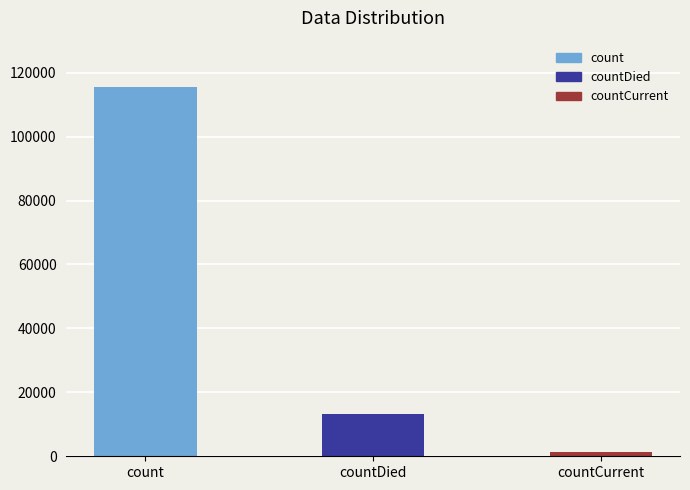

Reading right to left, extract all data points from this chart.

countCurrent=1383	countDied=13343	count=115379